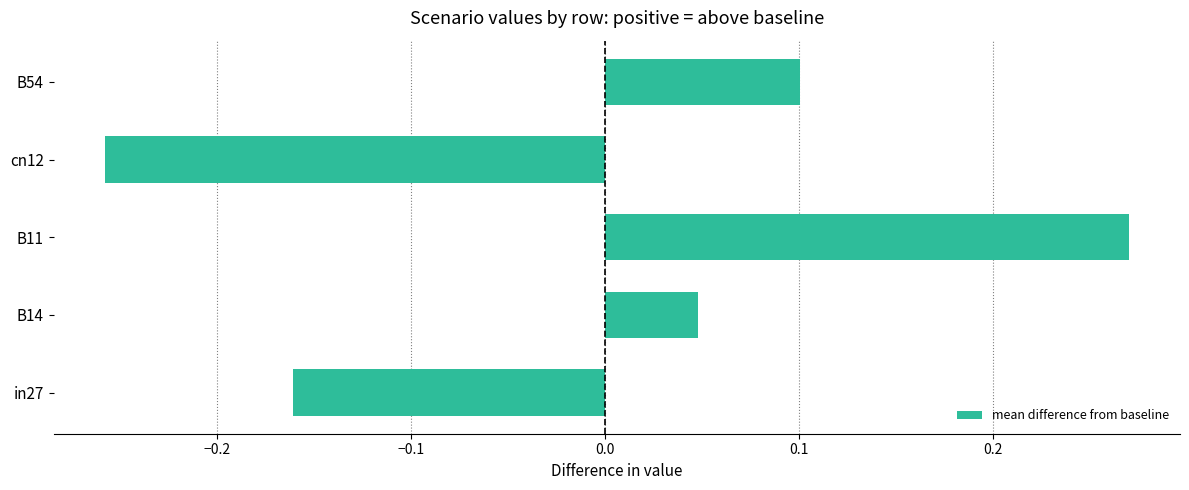

What is the difference between the maximum and second lowest values?

0.4